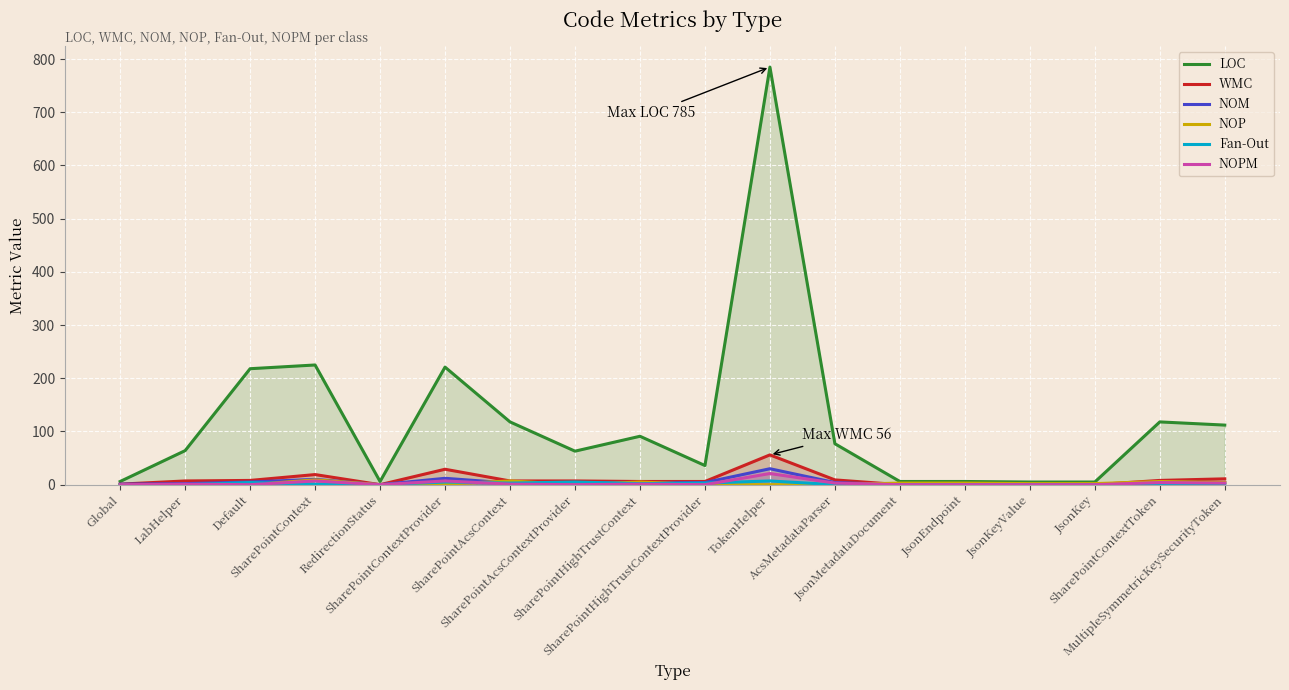

How many lines are shown in the chart?

6